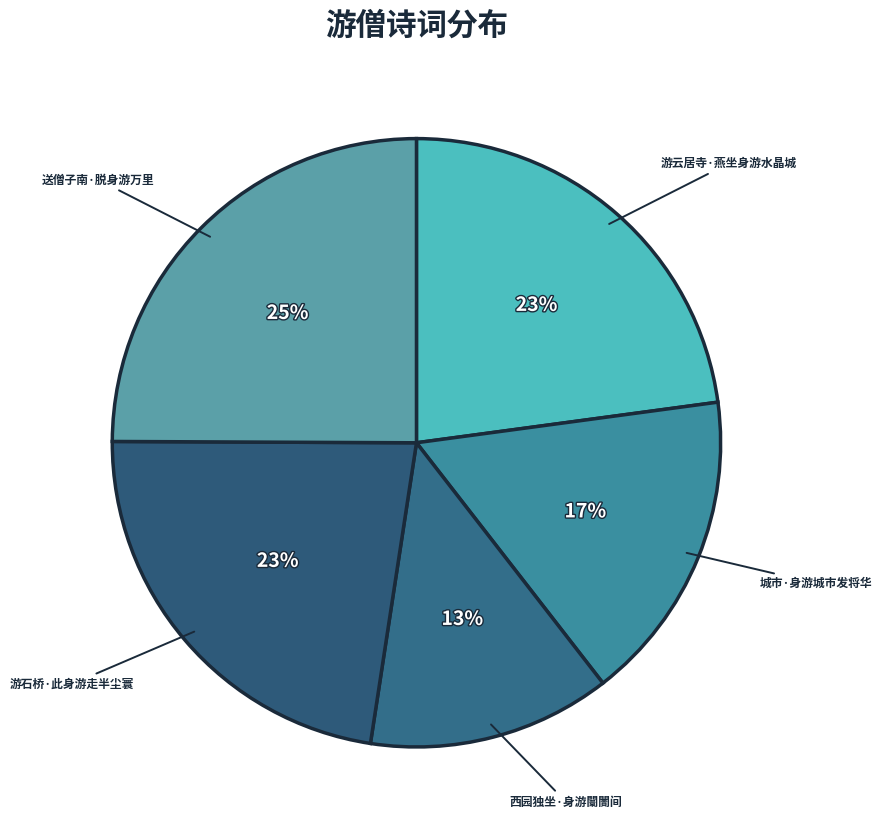

To the nearest percent, what is the combined percentage of 送僧子南·脱身游万里 and 西园独坐·身游闤闠间?

38%